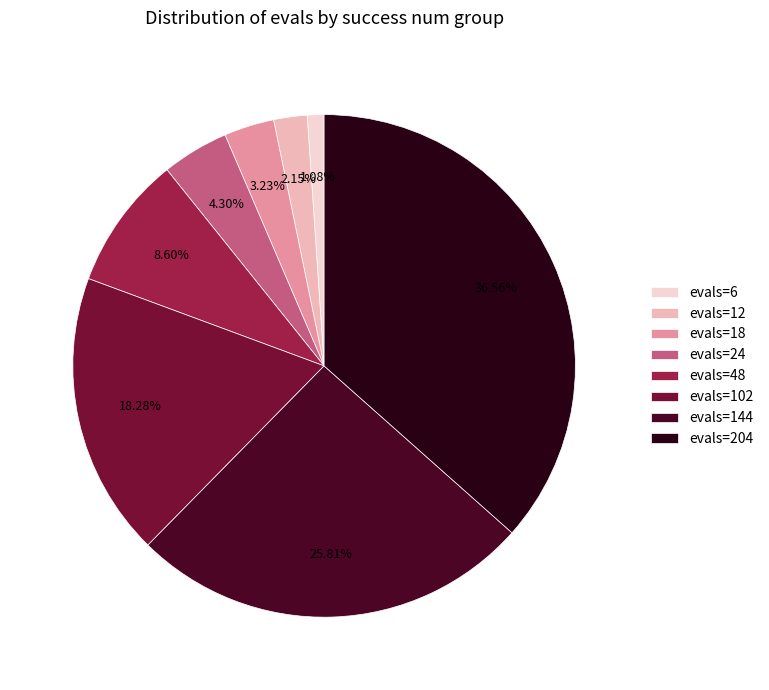

What is the largest slice in the pie chart?

evals=204